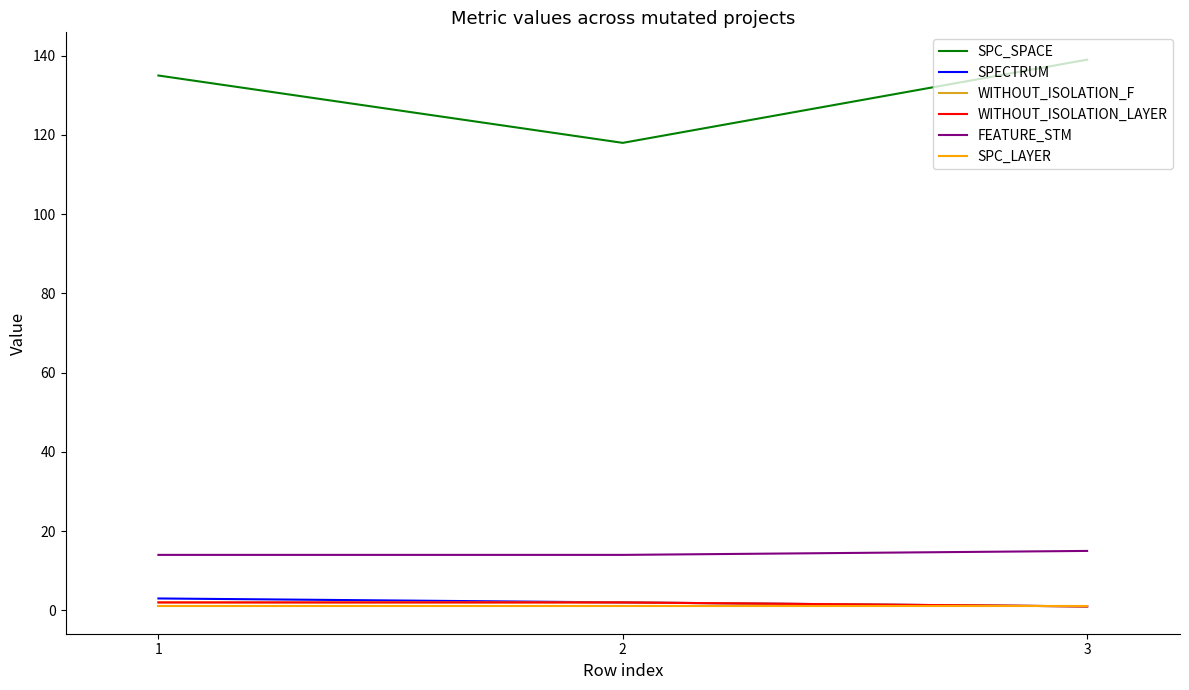

Is this an area chart (filled region under the line)?

No